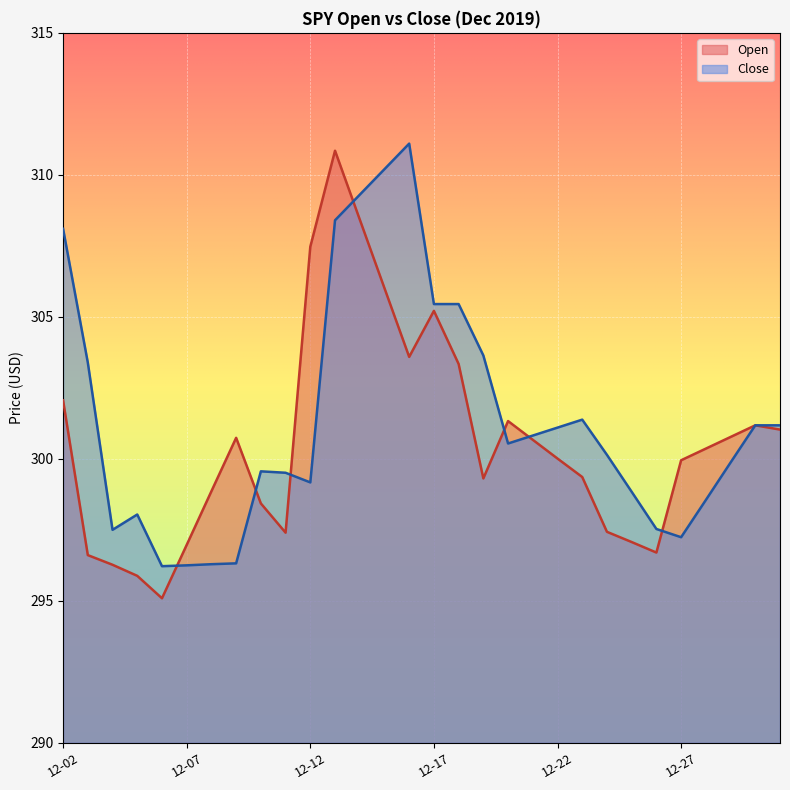

Rank the series by their average value, from lowest to highest.

Open, Close